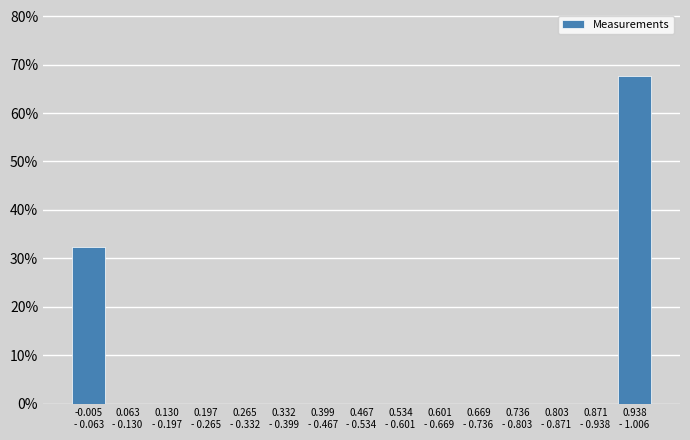

What is the maximum value shown in the chart?

67.7